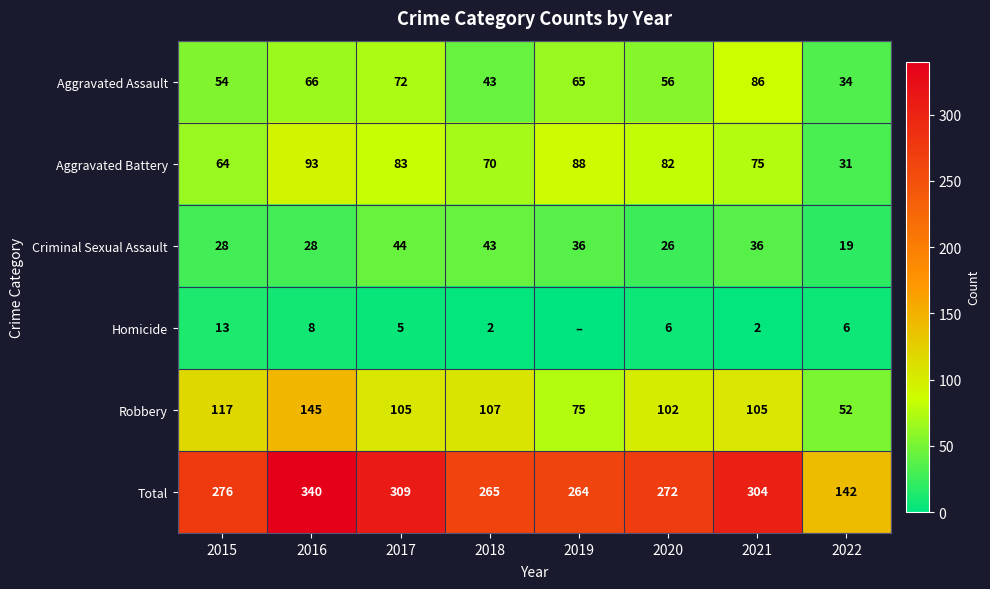

What is the maximum value for Aggravated Battery?

93